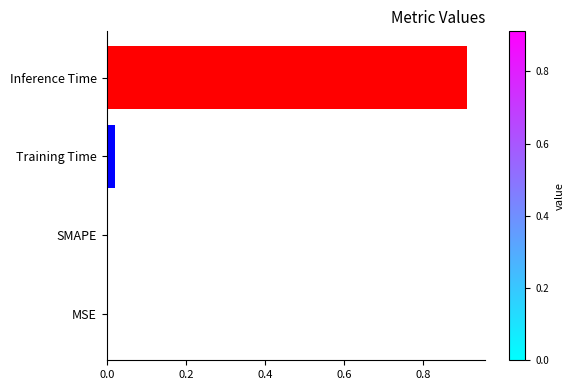

The value at SMAPE is -0.6. True or false?

False